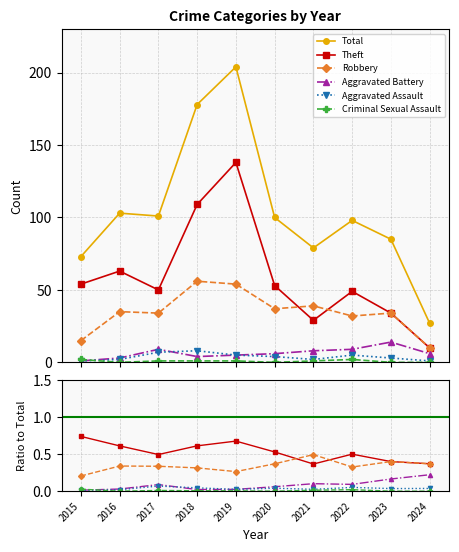

At how many categories does at least one series exceed 10?

10